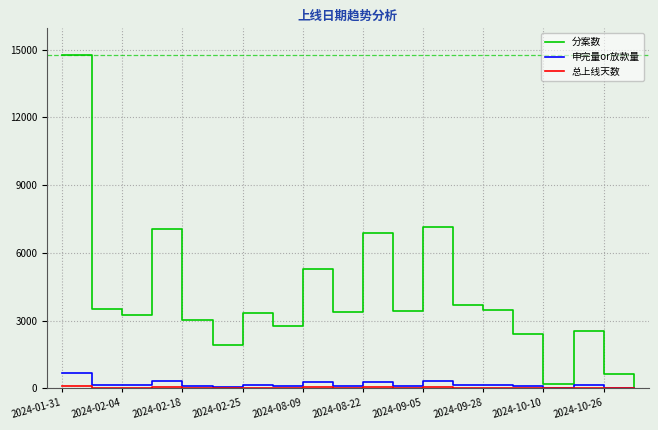

At how many categories does at least one series exceed 9236?

1